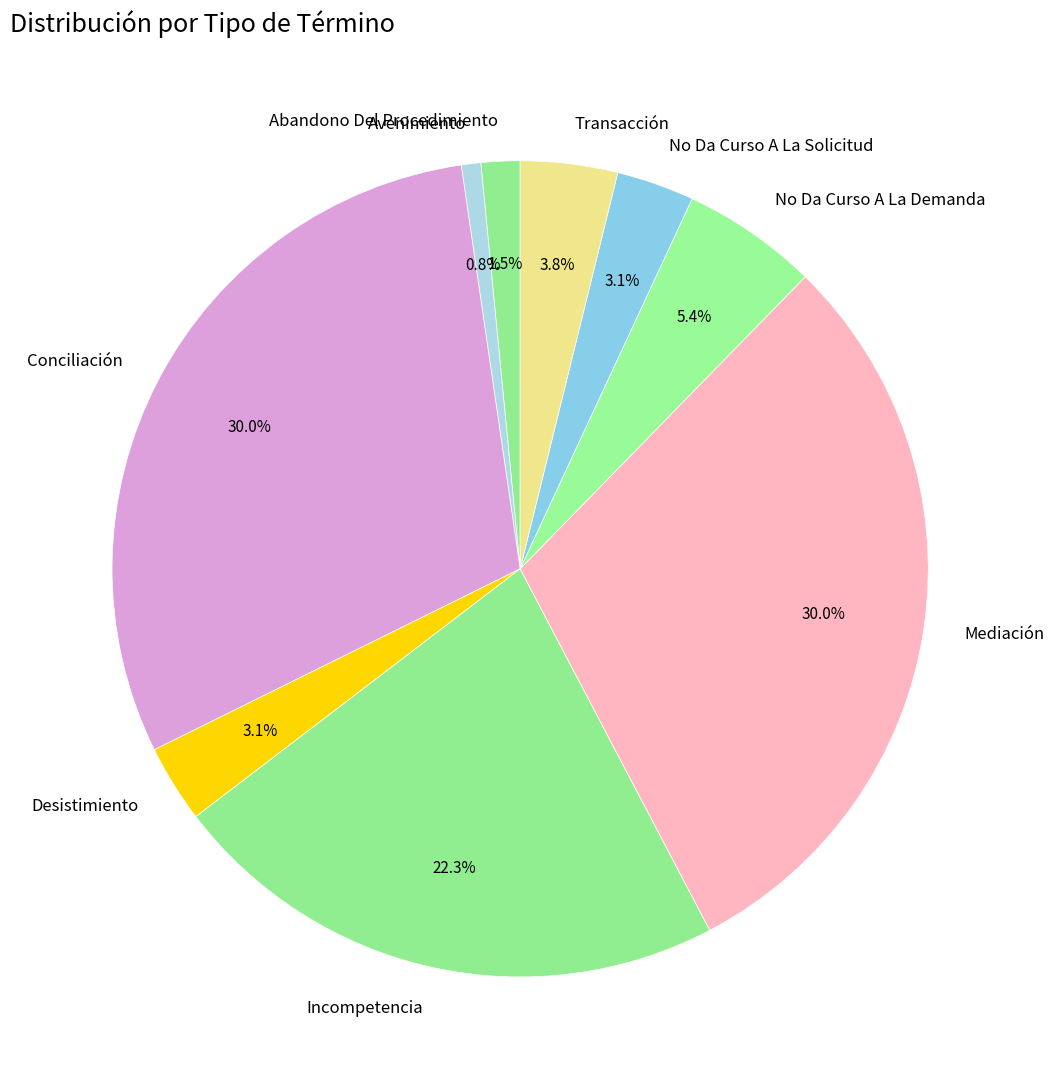

True or false: Avenimiento accounts for 11% of the total.

False